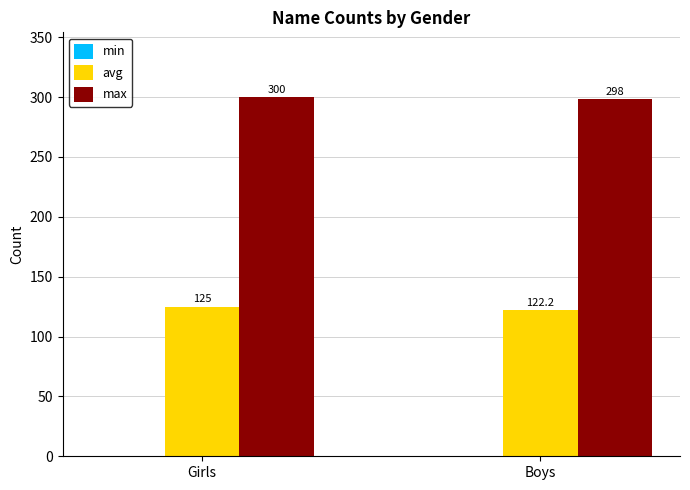

How many categories are shown in the chart?

2